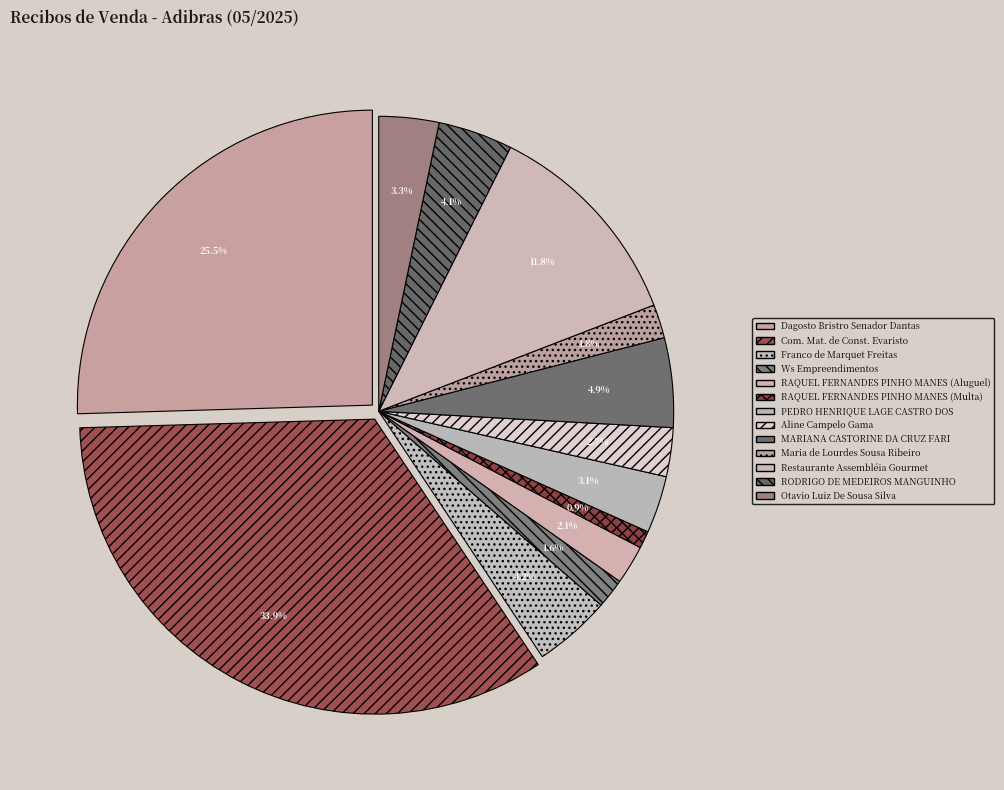

How many slices are in this pie chart?

13